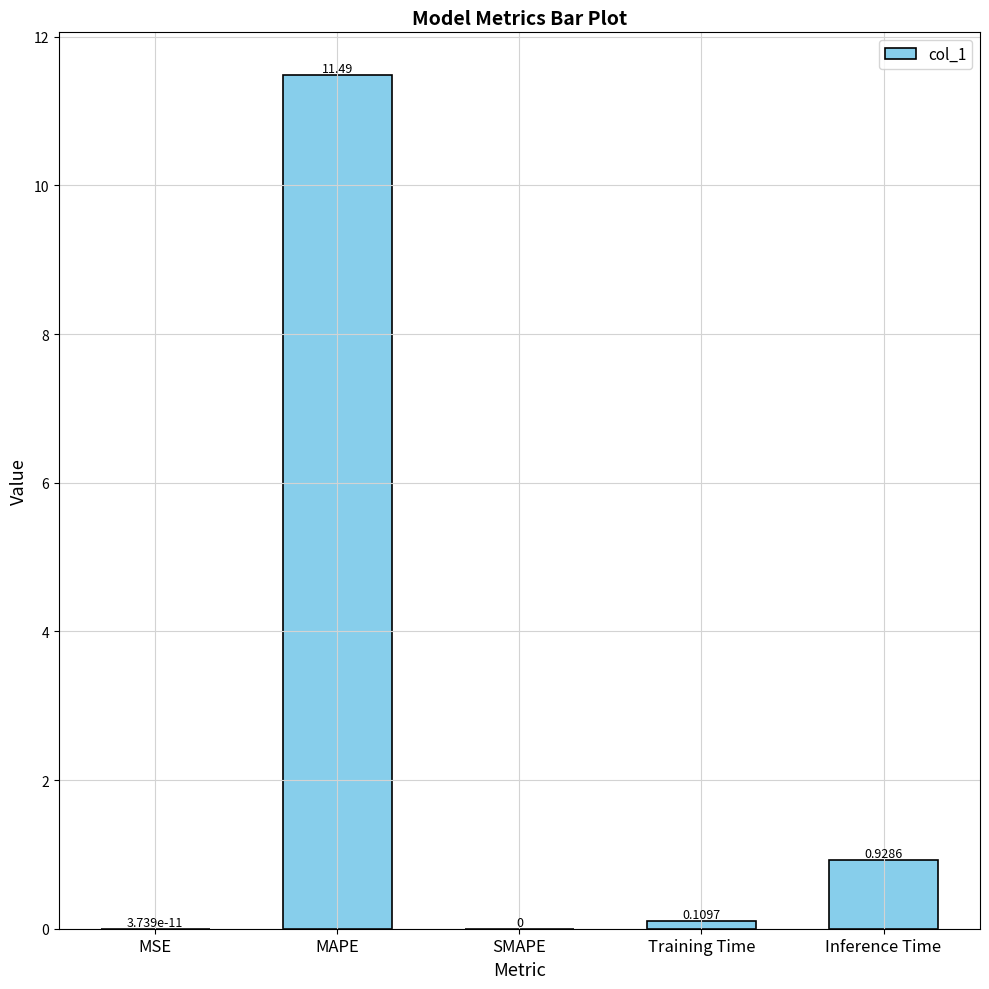

Where is the data nearest to the value 5?

Inference Time